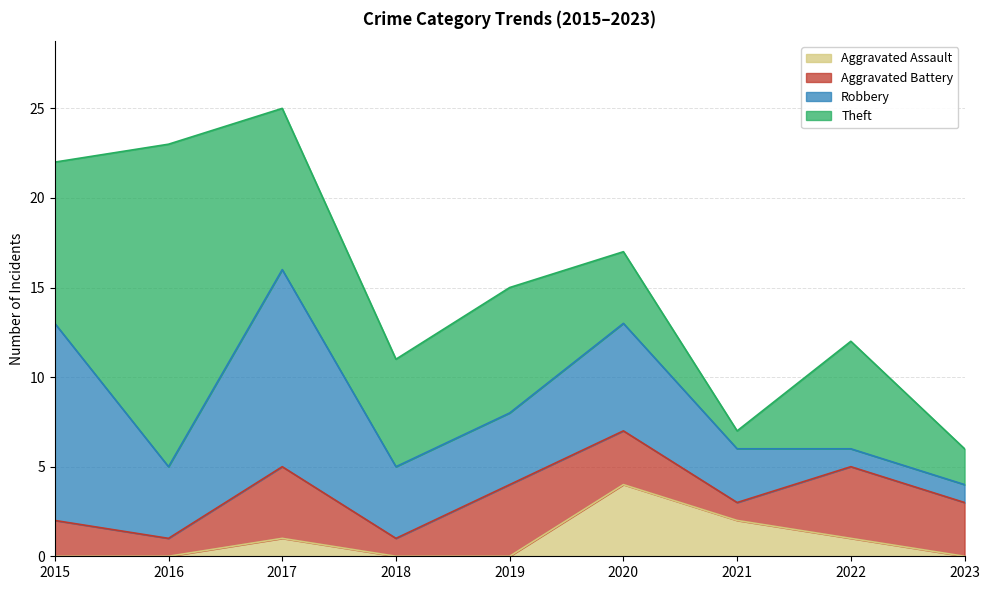

Which label corresponds to the smallest value in the chart?

2015